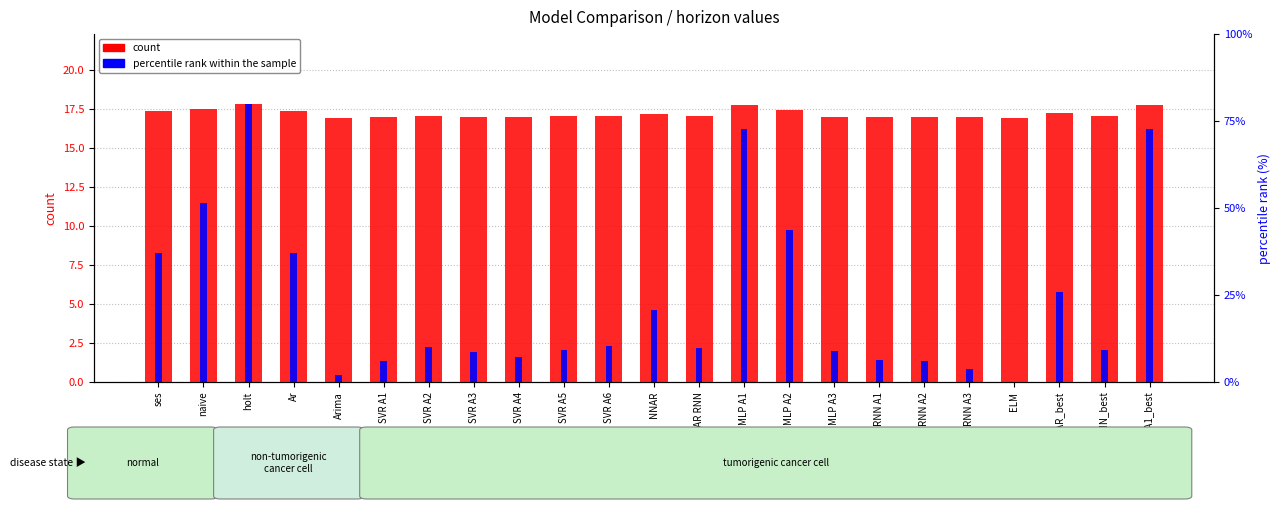

Reading right to left, list all the values displayed in this chart.

count: 17.8	17.0	17.2	16.9	16.9	17.0	17.0	17.0	17.4	17.8	17.0	17.1	17.0	17.0	17.0	17.0	17.0	17.0	16.9	17.3	17.8	17.5	17.3
percentile rank within the sample: 16.2	2.0	5.7	0.0	0.8	1.3	1.4	2.0	9.7	16.2	2.2	4.6	2.3	2.1	1.6	1.9	2.2	1.3	0.5	8.3	17.8	11.5	8.3